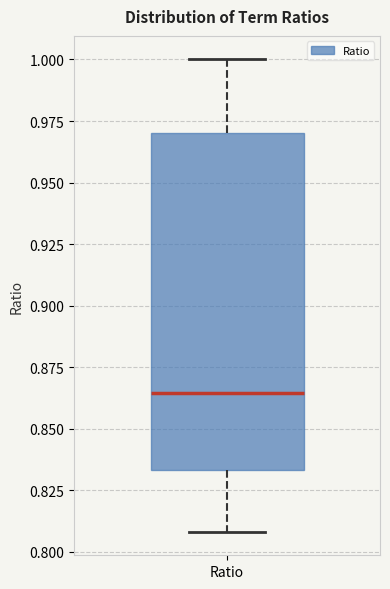

Transcribe this box plot: give where the median line is, the range the box spans, and where the two whiskers end, as read against the y-axis. The values are not printed on the chart, so give them approximately, as read against the axis.

median 0.865, box 0.835 to 0.970, whiskers 0.810 to 1.000